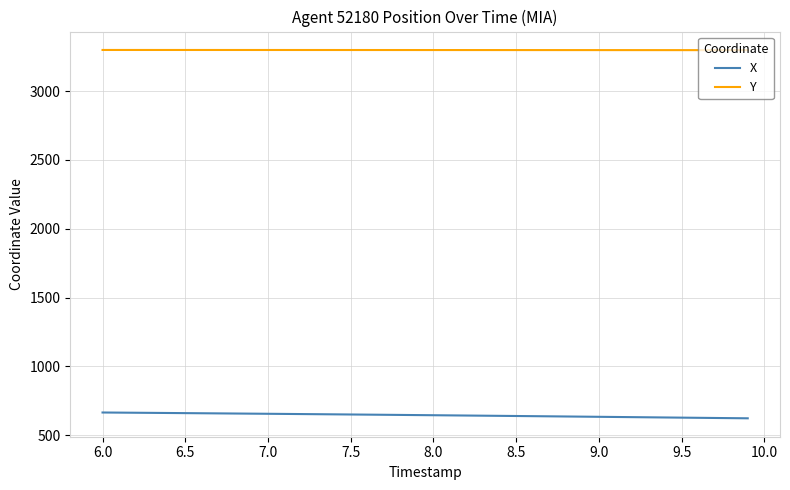

Count the number of data series in this chart.

2